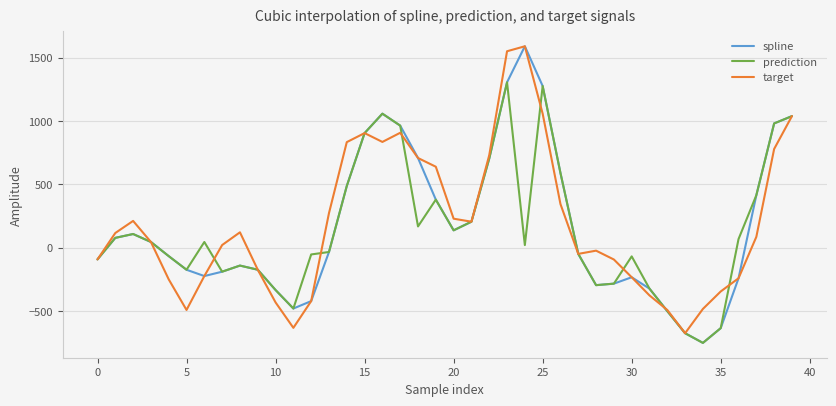

What are all the series names shown in the legend?

spline, prediction, target